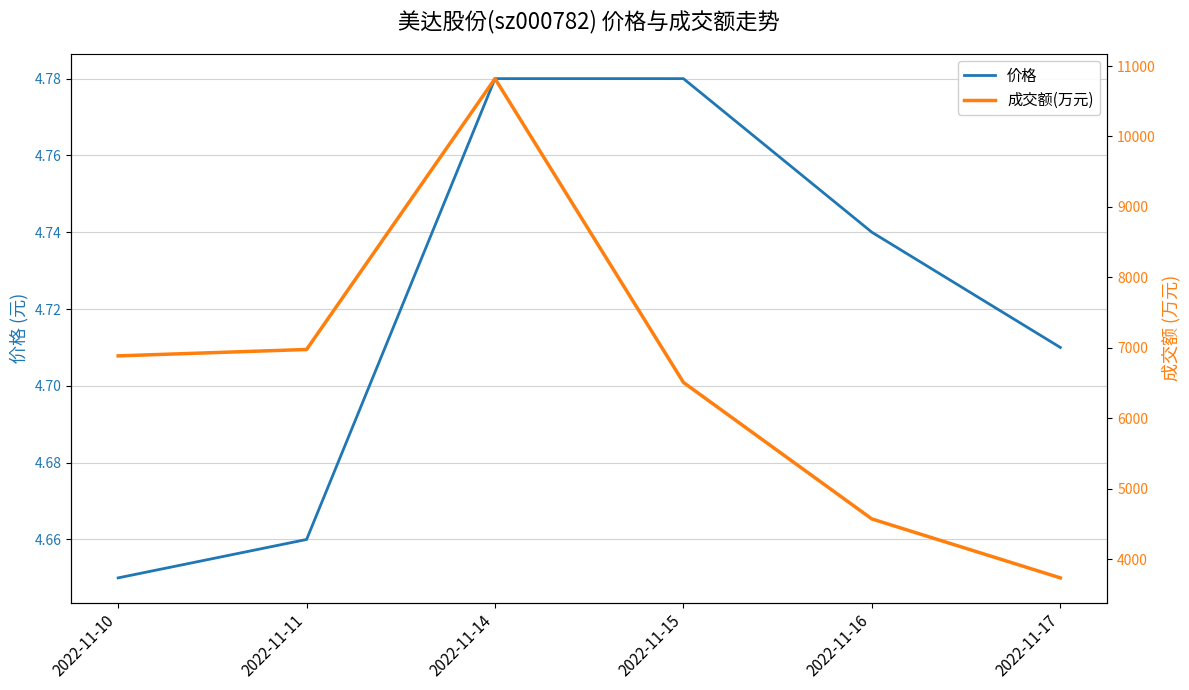

Is this an area chart (filled region under the line)?

No